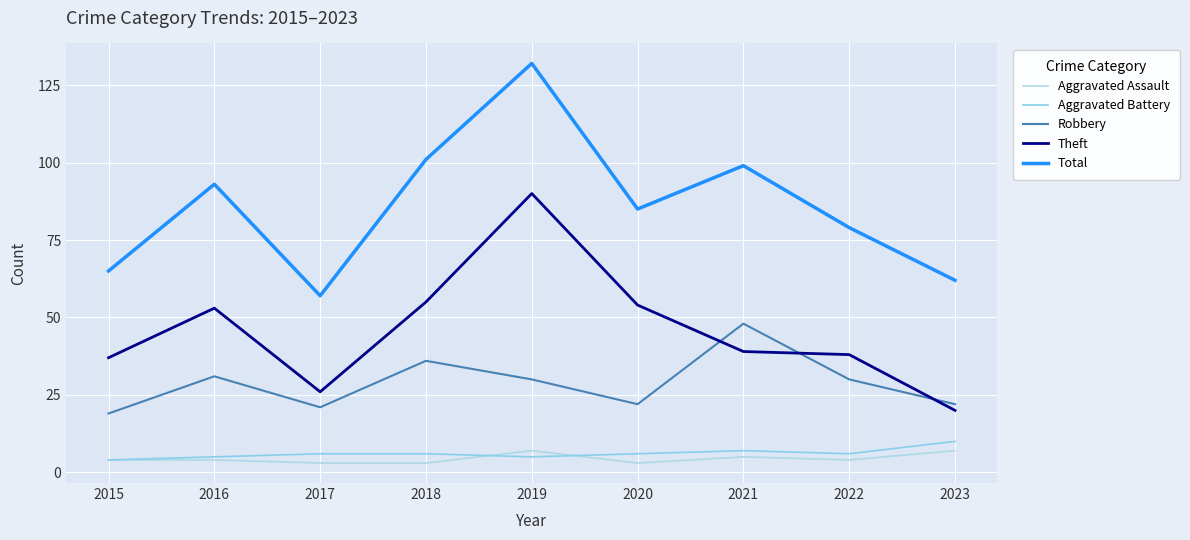

True or false: Aggravated Assault has a value of 5 at 2021.

True